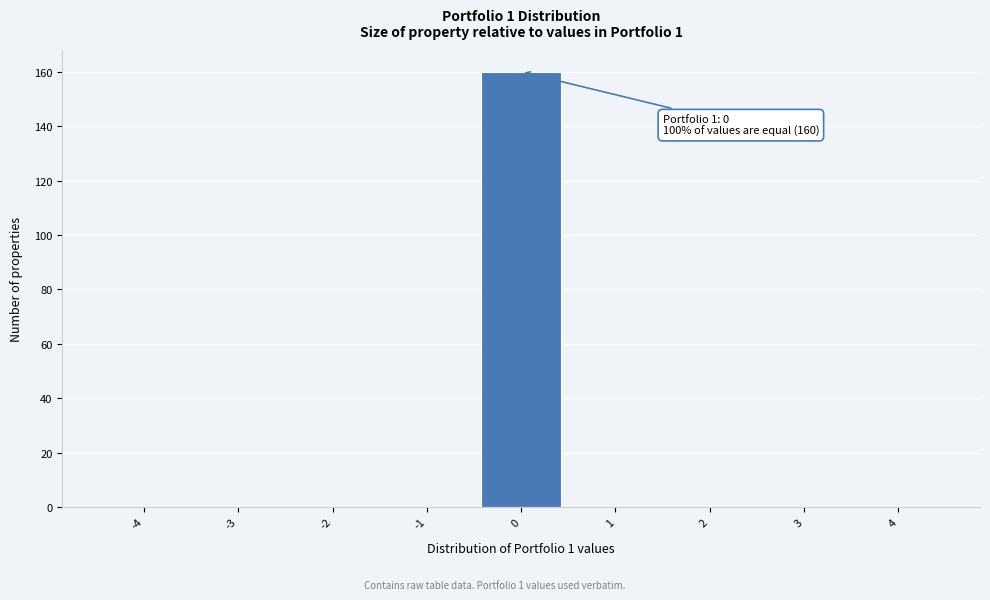

Which range on the x-axis has the tallest bar?

-0.5 to 0.5